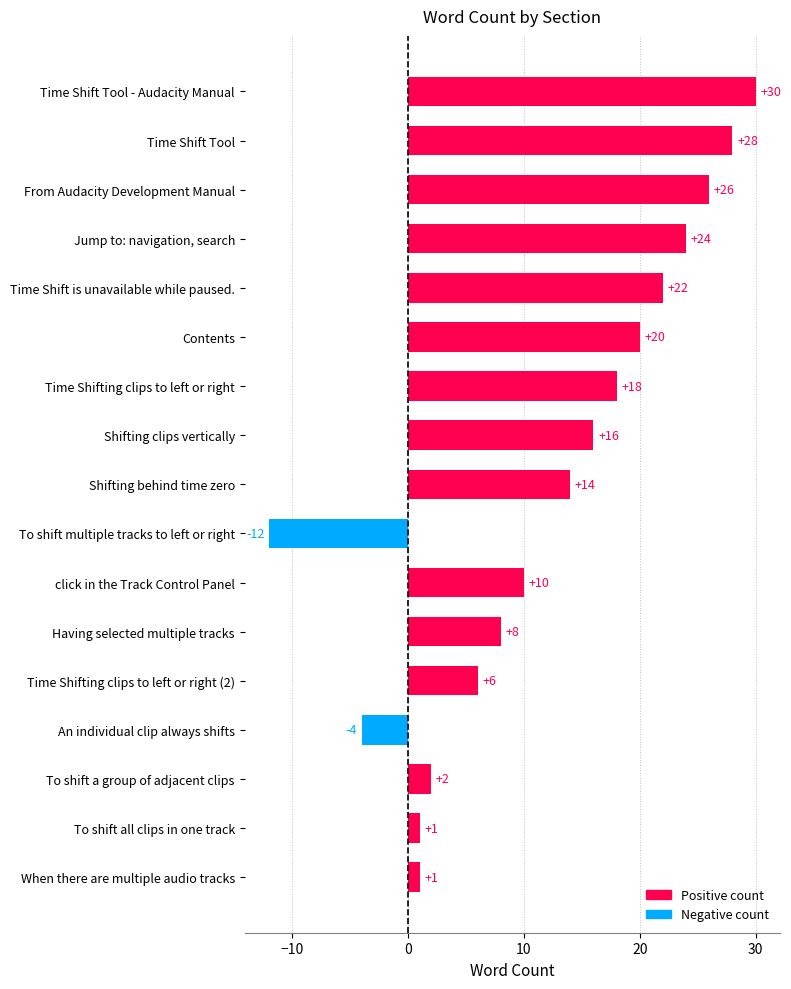

Is it true that the value at Having selected multiple tracks is 14?

False